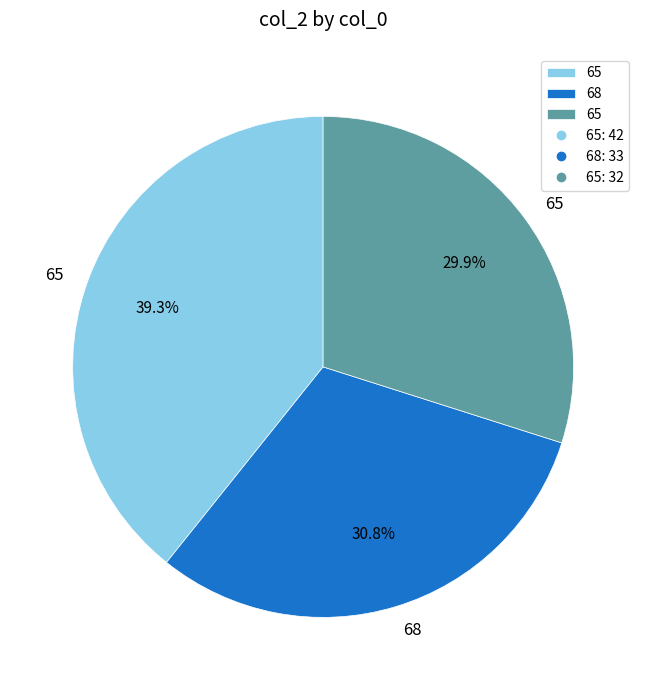

Is there a majority slice in this chart?

No